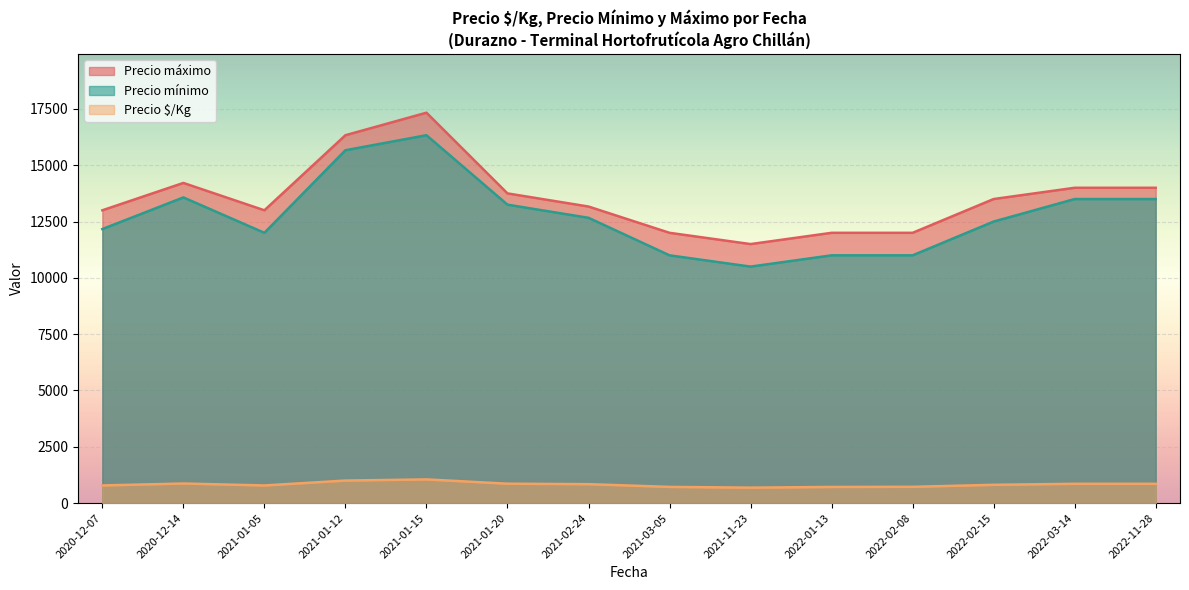

At 2022-02-15, list the series in order from smallest to largest.

Precio $/Kg, Precio mínimo, Precio máximo